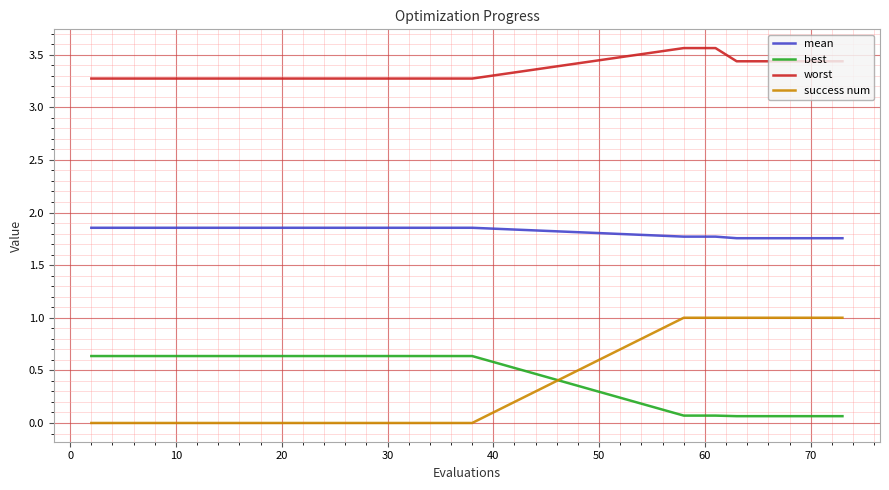

Which series has the largest total across all categories?

worst